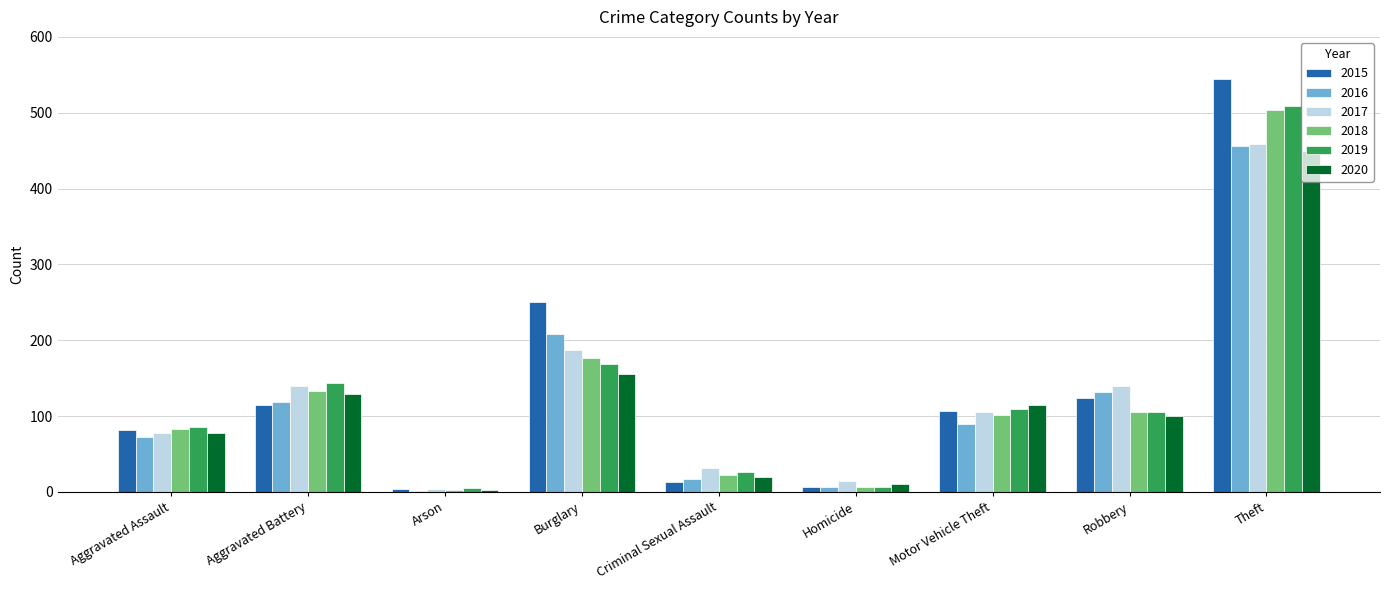

Which category has the highest value in the 2020 series?

Theft